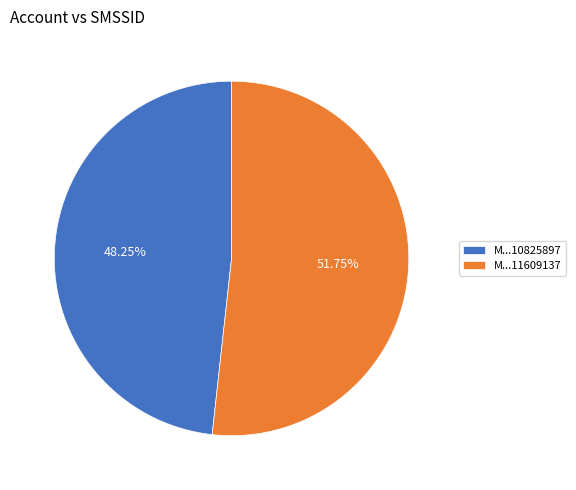

Approximately how many times larger is the value at M...11609137 compared to M...10825897?

1.1